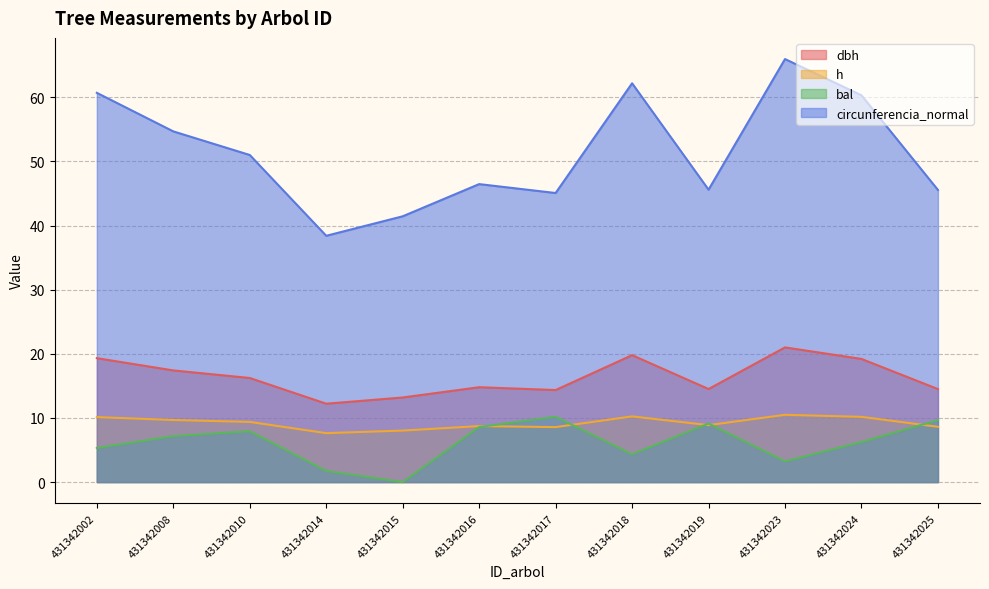

Where is the first local maximum for bal?

431342010